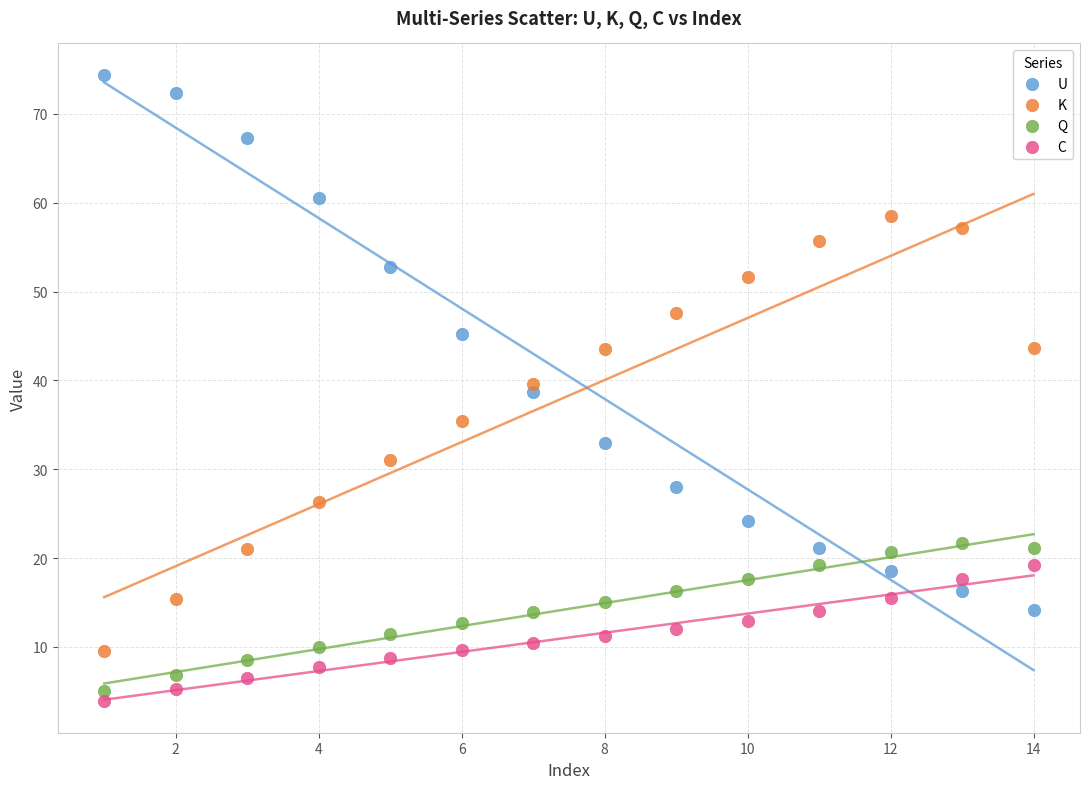

Which series has the largest Y range (max minus min)?

U